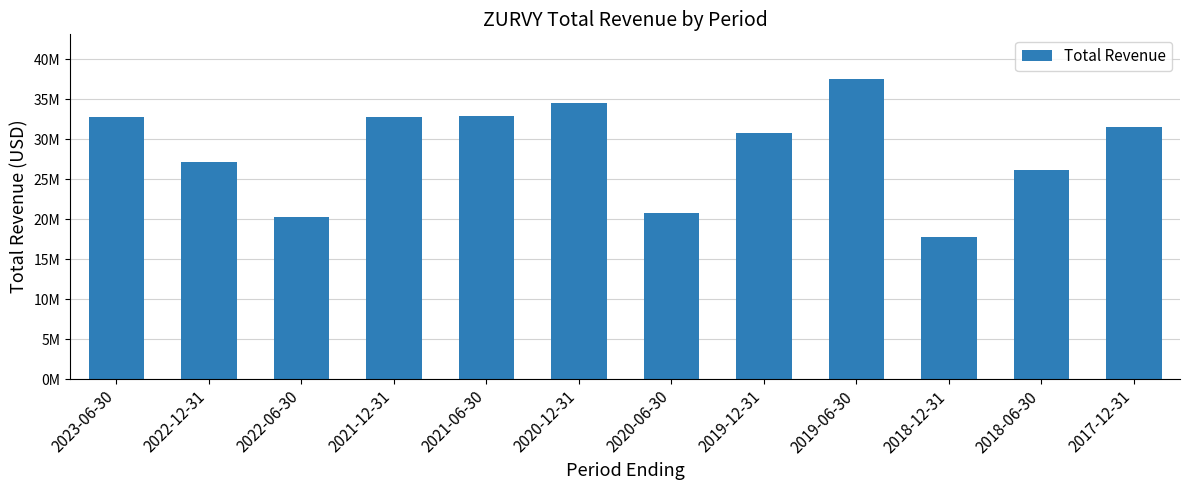

Which label corresponds to the smallest value in the chart?

2018-12-31